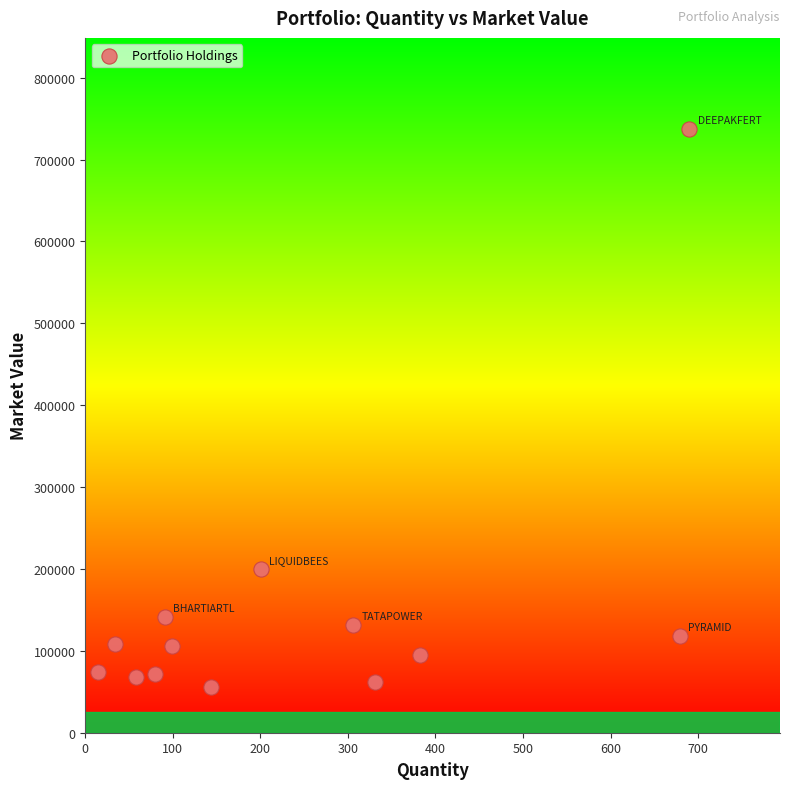

What is the range of Y values (max minus min)?

681607.8